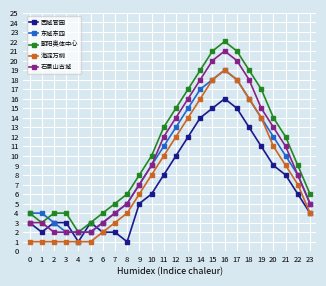

At which category is the sum across all series the highest?

16